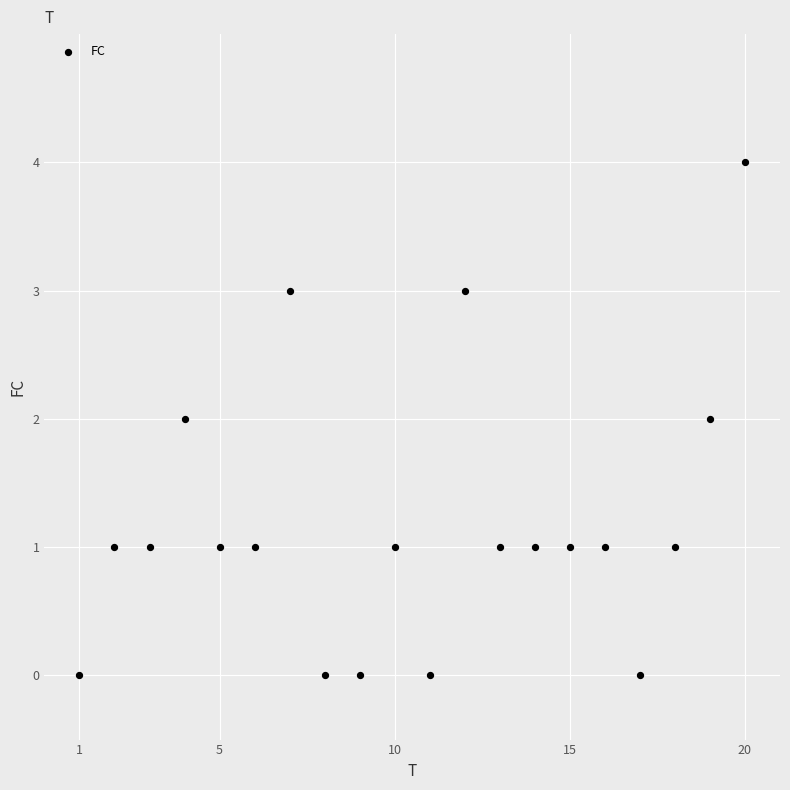

What is the range of Y values (max minus min)?

4